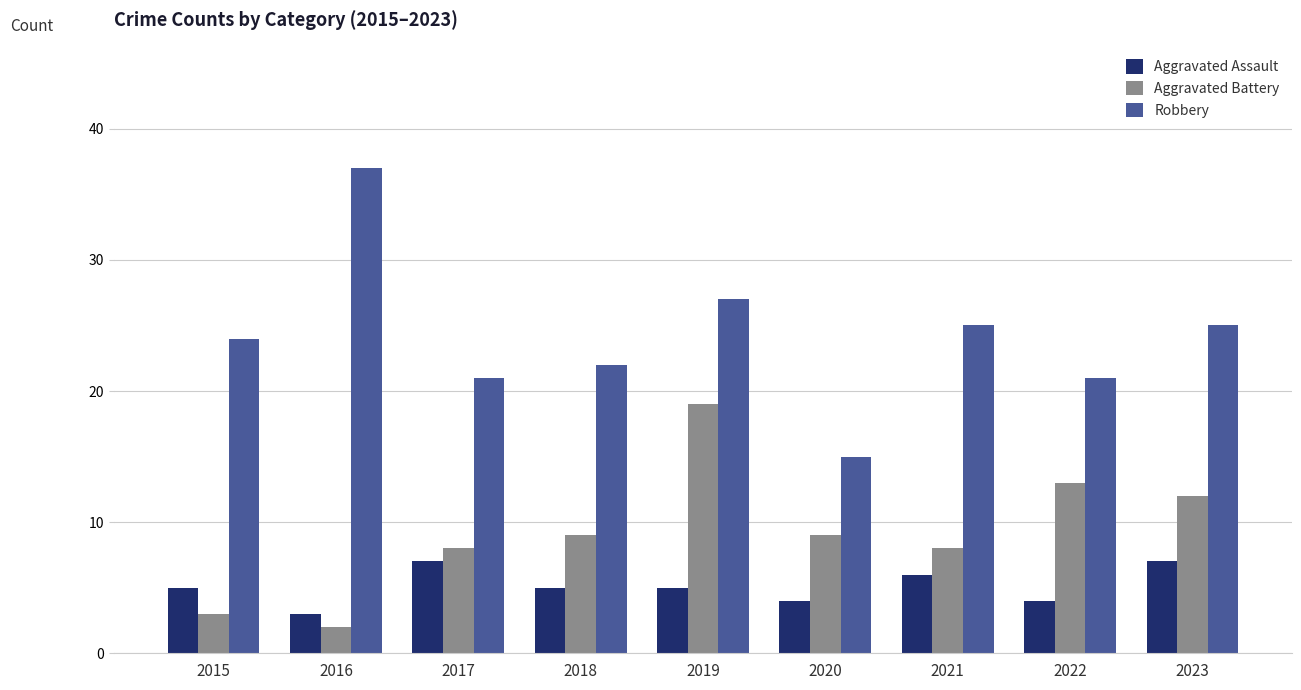

Read the Aggravated Assault value at 2022.

4